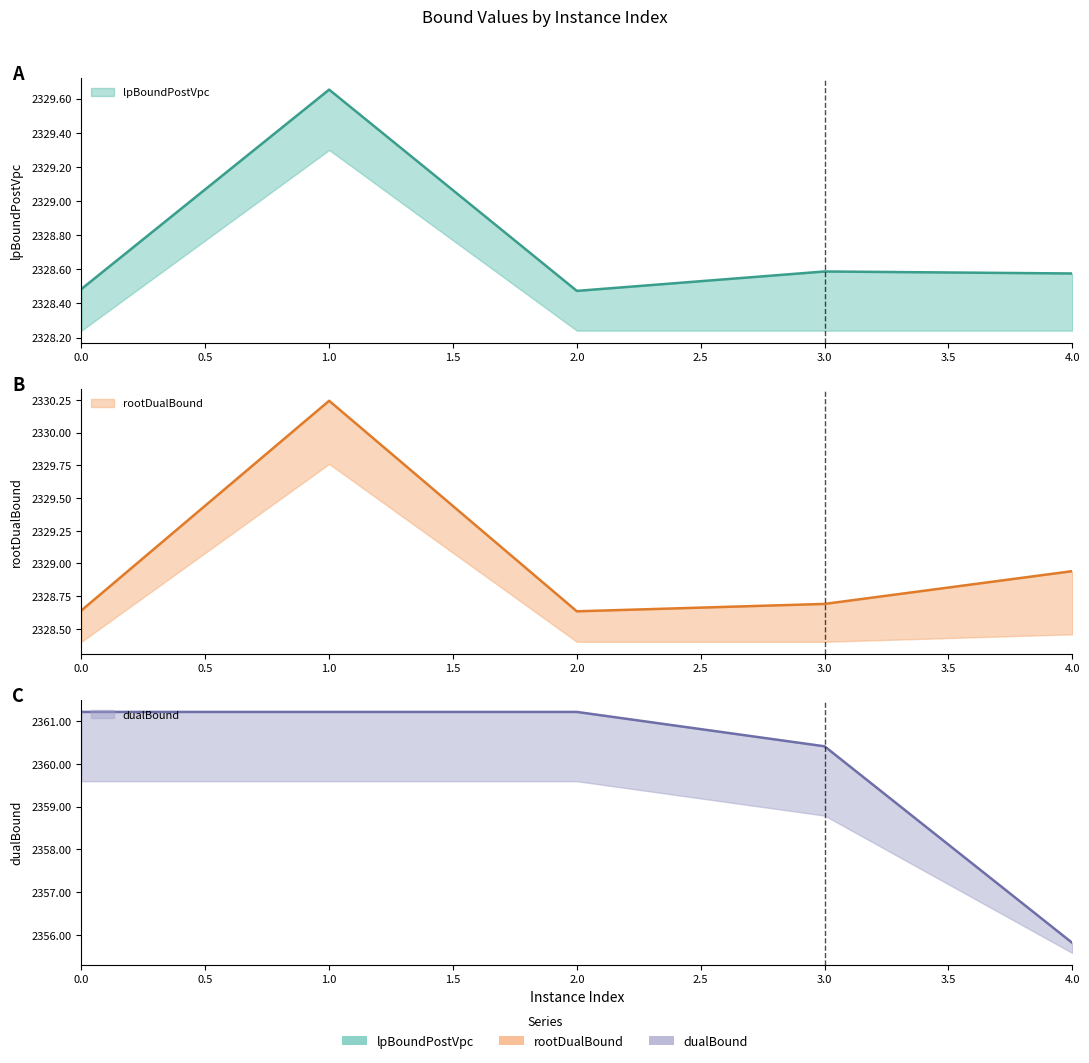

The value of rootDualBound at 2 is 3135.4. True or false?

False